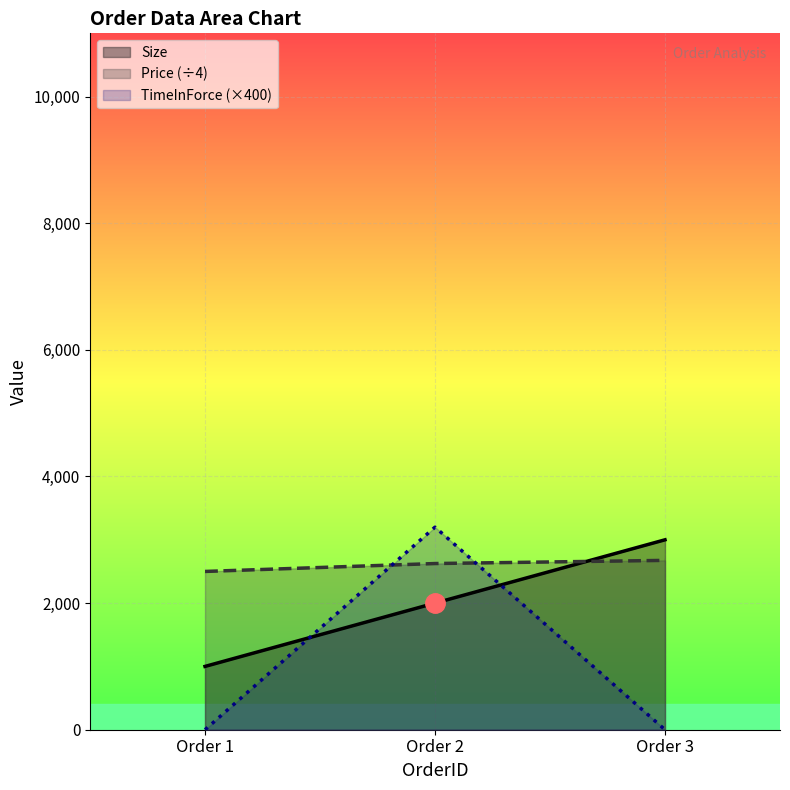

At how many categories does at least one series exceed 2509?

2